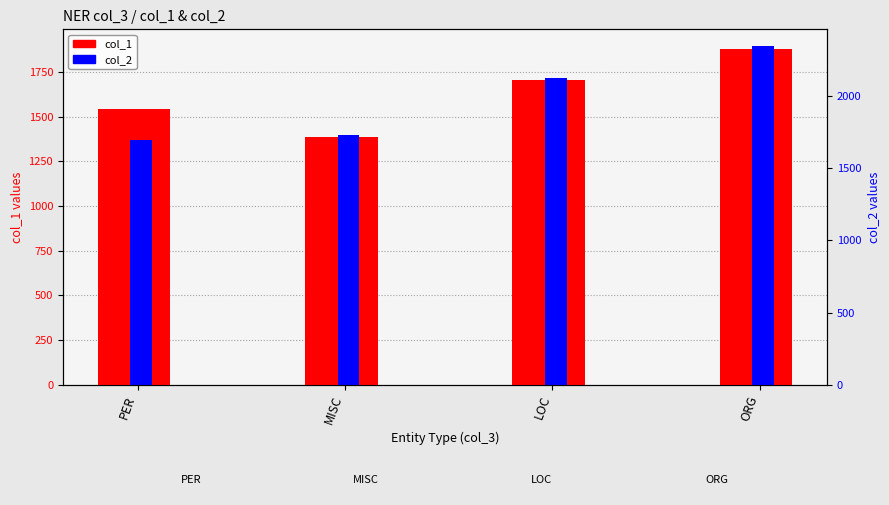

What is the sum of the col_1 values at PER and ORG?

3428